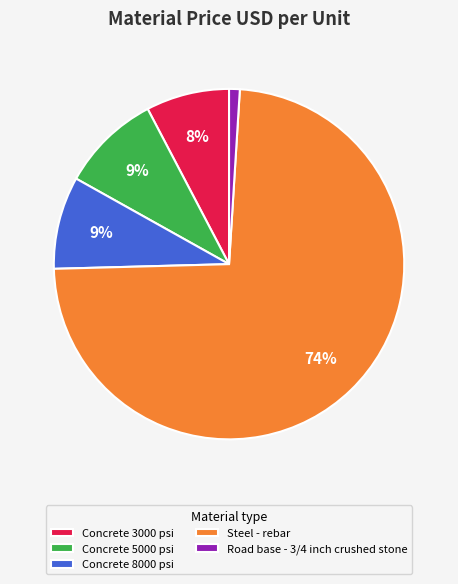

To the nearest percent, what is the difference between the Concrete 8000 psi and Road base - 3/4 inch crushed stone slice percentages?

8%